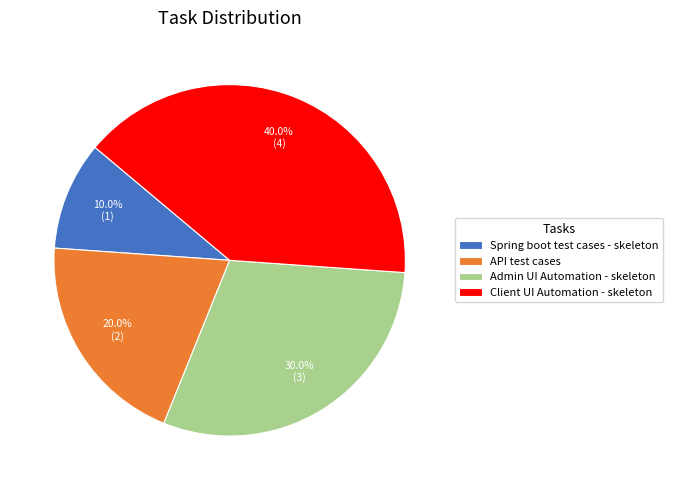

Which category has the biggest portion of the pie?

Client UI Automation - skeleton